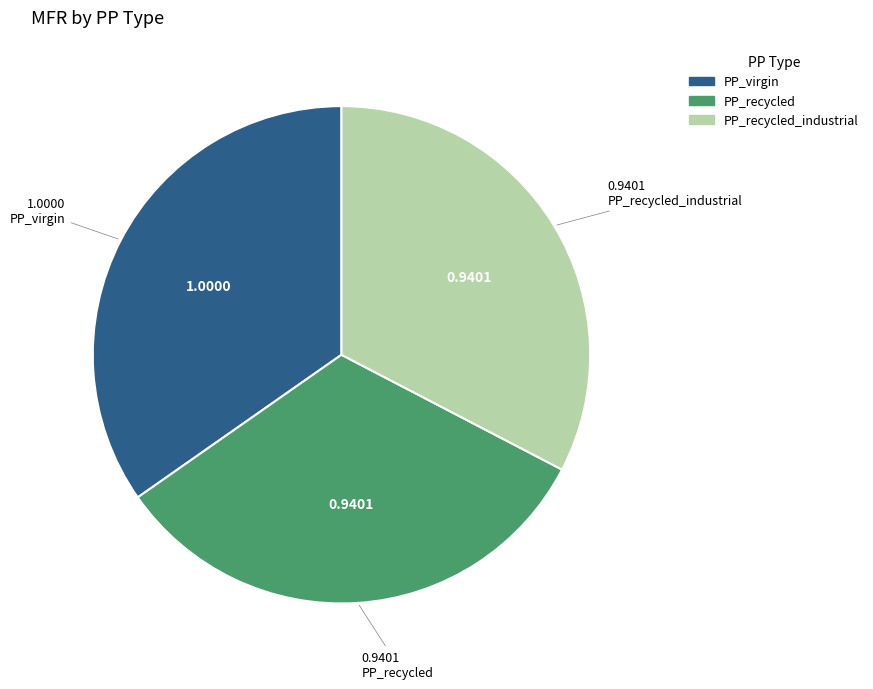

Does any single category account for the majority?

No